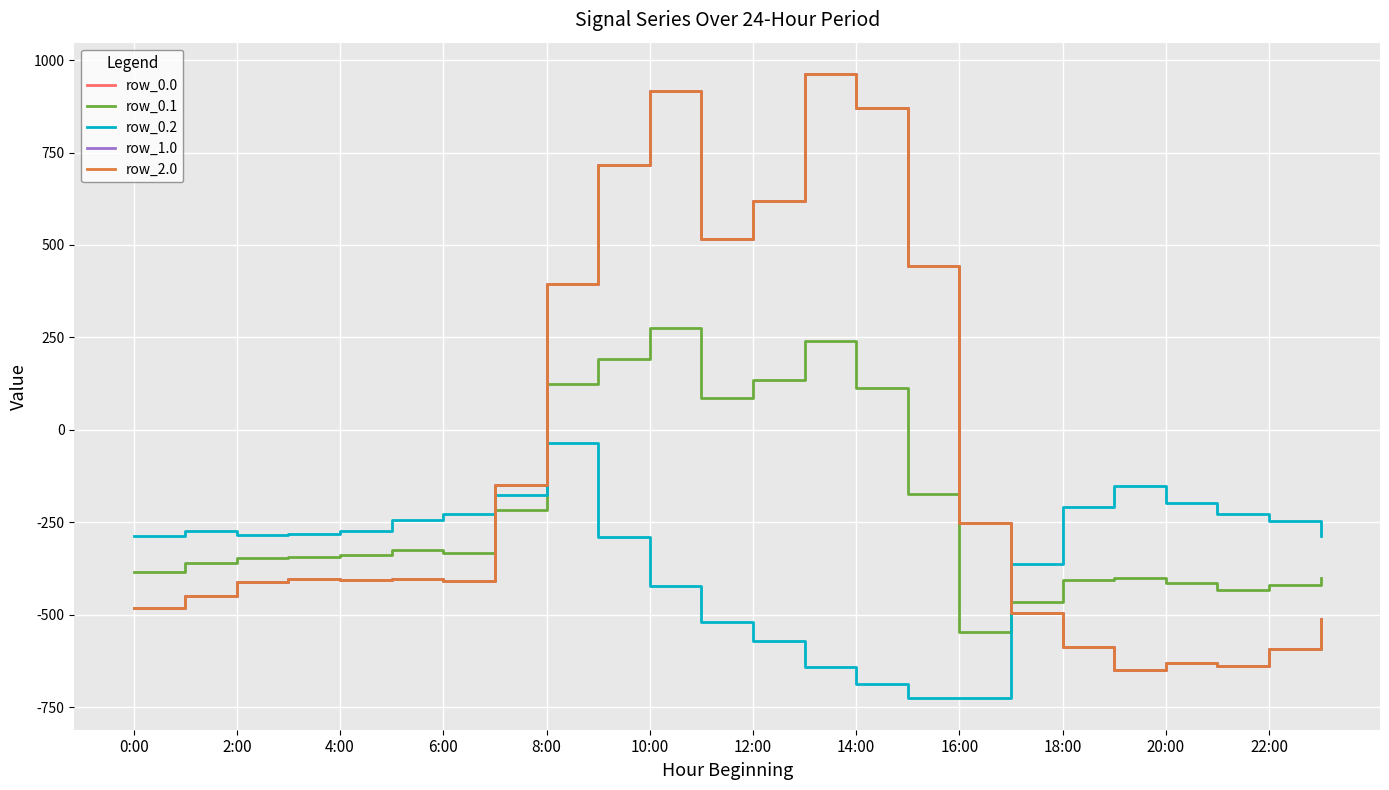

What is the difference between the maximum and minimum values in the row_1.0 series?

1611.9